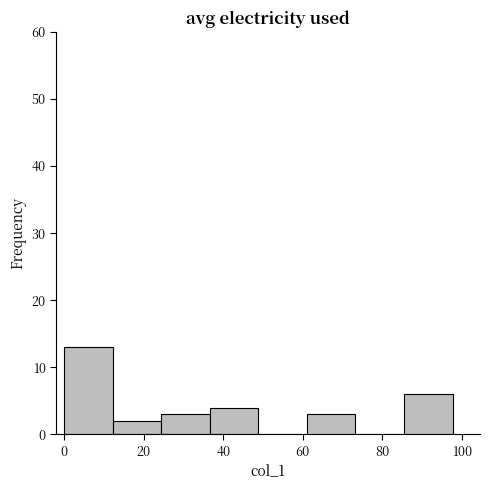

Reading left to right, transcribe this chart: for each bar, give the range it covers on the x-axis and its height. Neither the bar edges nor the heights are printed on the chart, so give them approximately, as read against the axes.

0 to 12: 13
12 to 24: 2
24 to 36: 3
36 to 48: 4
48 to 62: 0
62 to 74: 3
74 to 86: 0
86 to 98: 6